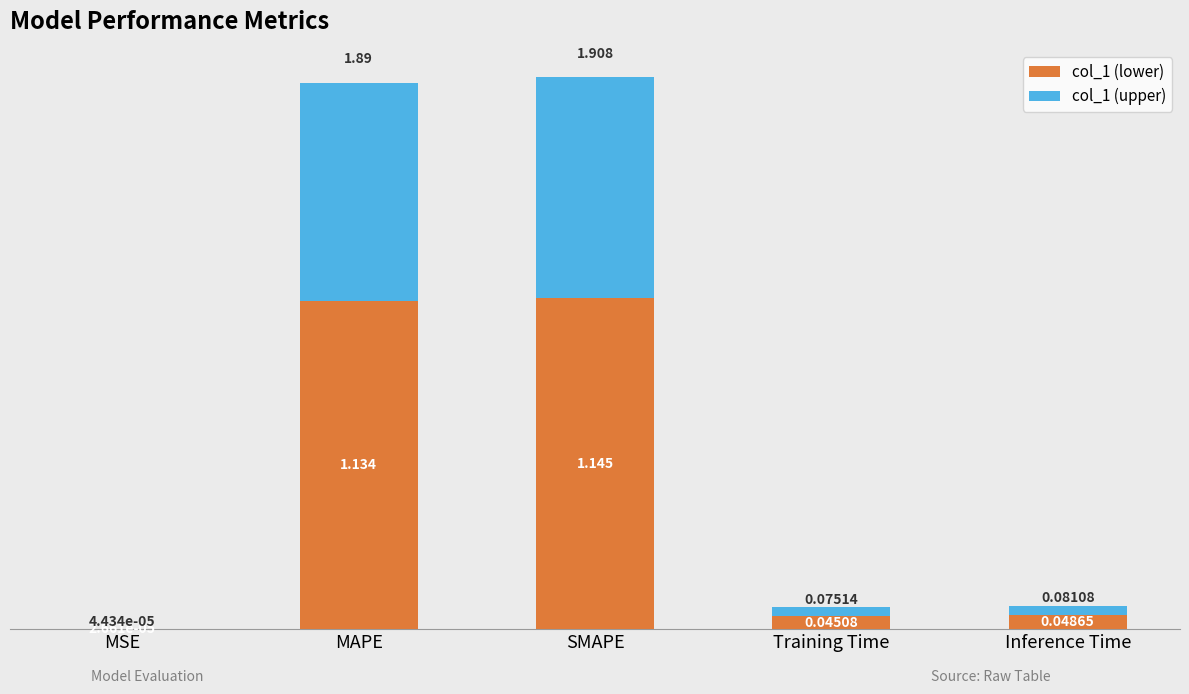

At which category is the sum across all series the highest?

SMAPE